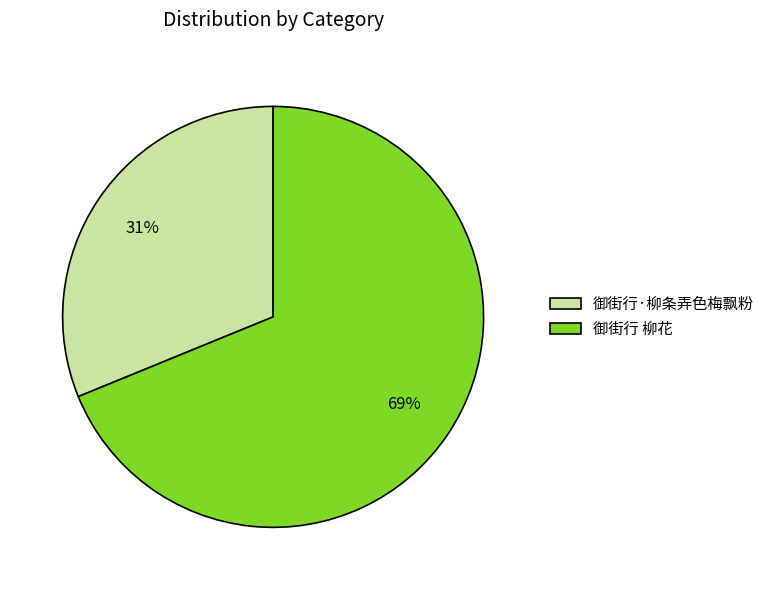

Which category has the biggest portion of the pie?

御街行 柳花